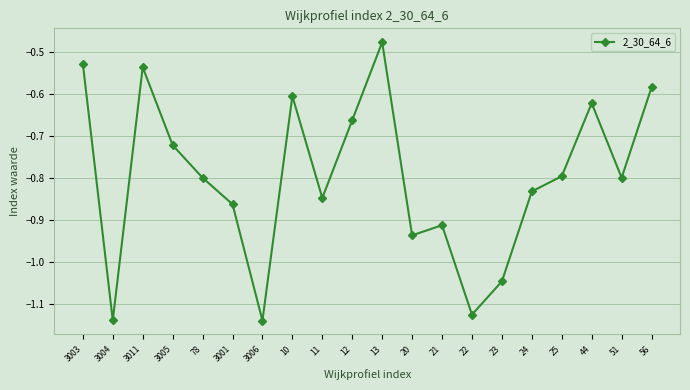

Which has a higher value, 3011 or 3004?

3011